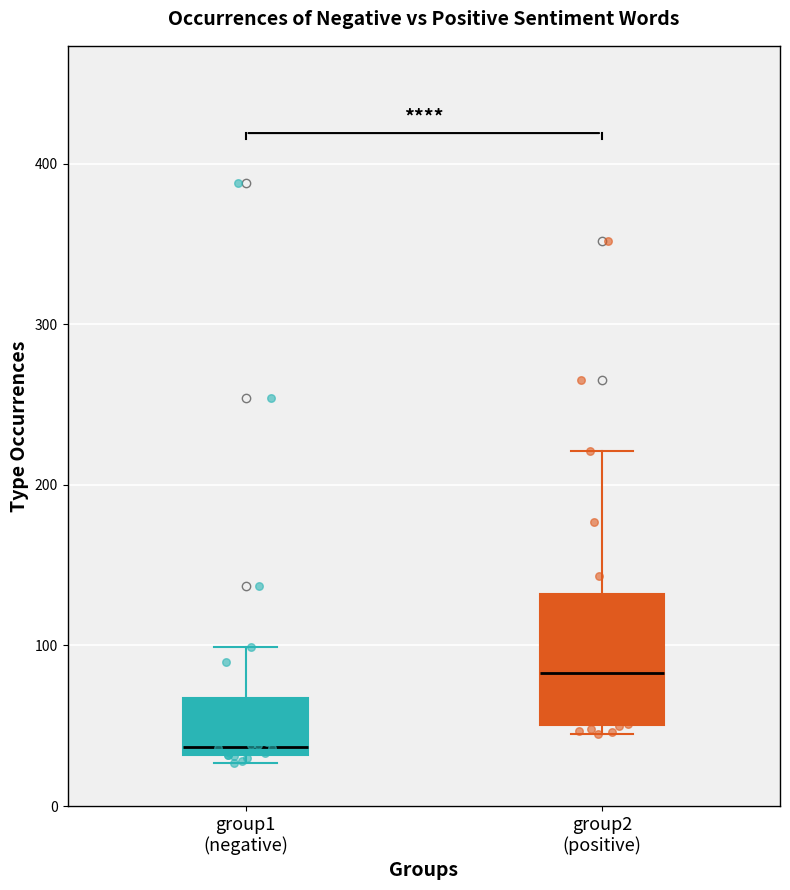

Reading left to right, transcribe this box plot: for each box, give where its median line is, the range the box spans, and where its two whiskers end, as read against the y-axis. The values are not printed on the chart, so give them approximately, as read against the axis.

group1 (negative): median 40, box 30 to 70, whiskers 30 (just below the box's lower edge) to 100
group2 (positive): median 80, box 50 to 130, whiskers 50 (just below the box's lower edge) to 220